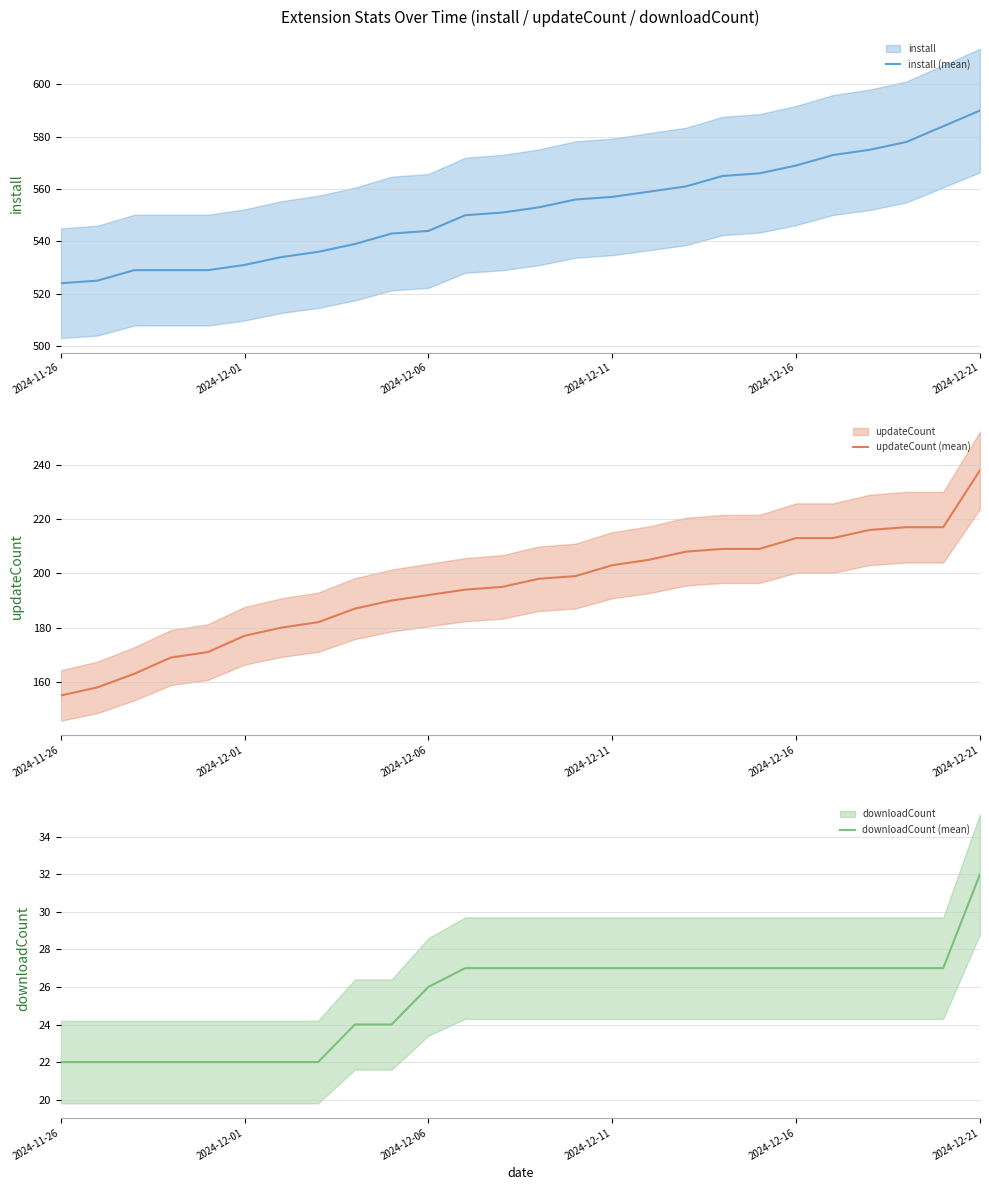

How many lines are shown in the chart?

3